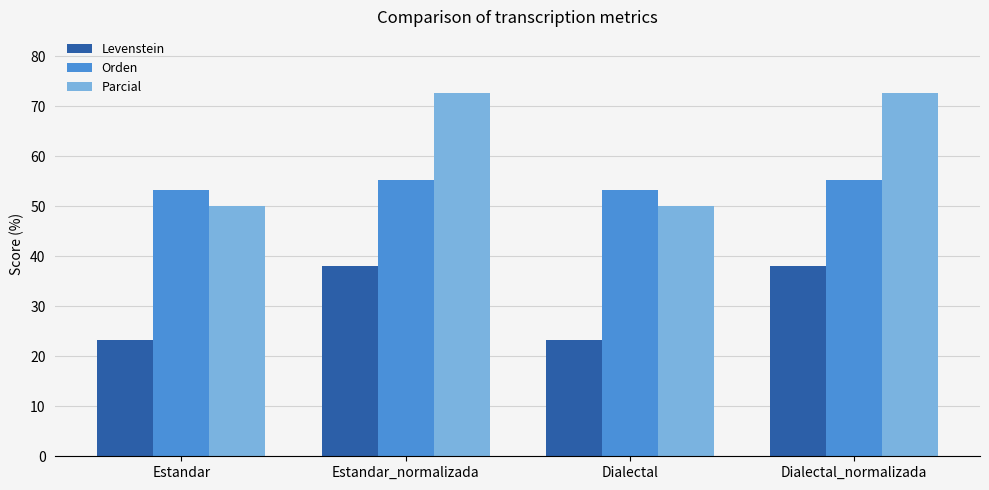

Which series changed the most between Estandar and Estandar_normalizada?

Parcial